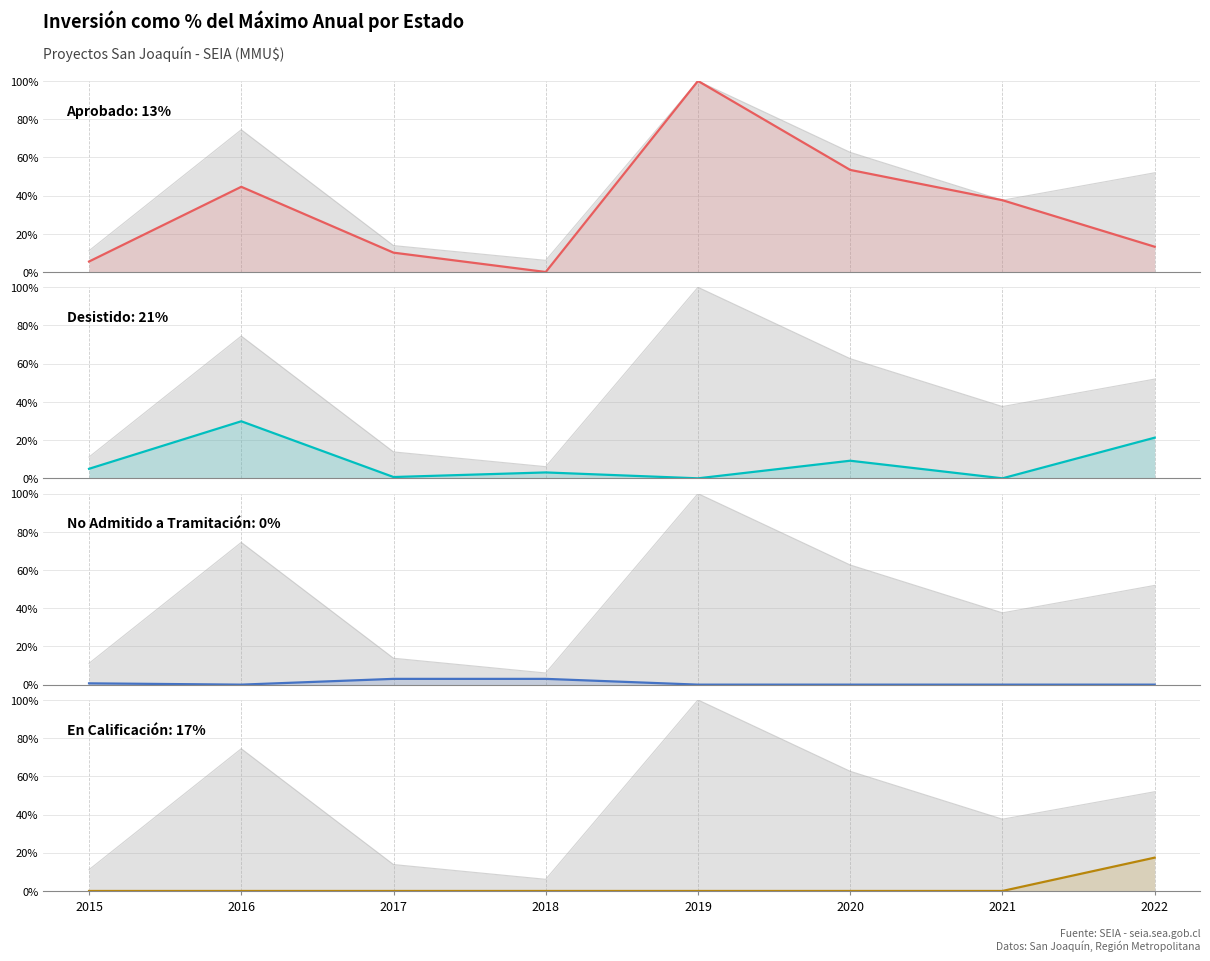

Reading left to right, transcribe all the data shown in this chart.

Aprobado: 5.5	44.6	10.1	0.0	100.0	53.4	37.6	13.2
Desistido: 5.0	29.9	0.7	3.1	0.0	9.2	0.0	21.3
No Admitido a Tramitación: 0.7	0.0	3.0	3.0	0.0	0.0	0.0	0.0
En Calificación: 0.0	0.0	0.0	0.0	0.0	0.0	0.0	17.4